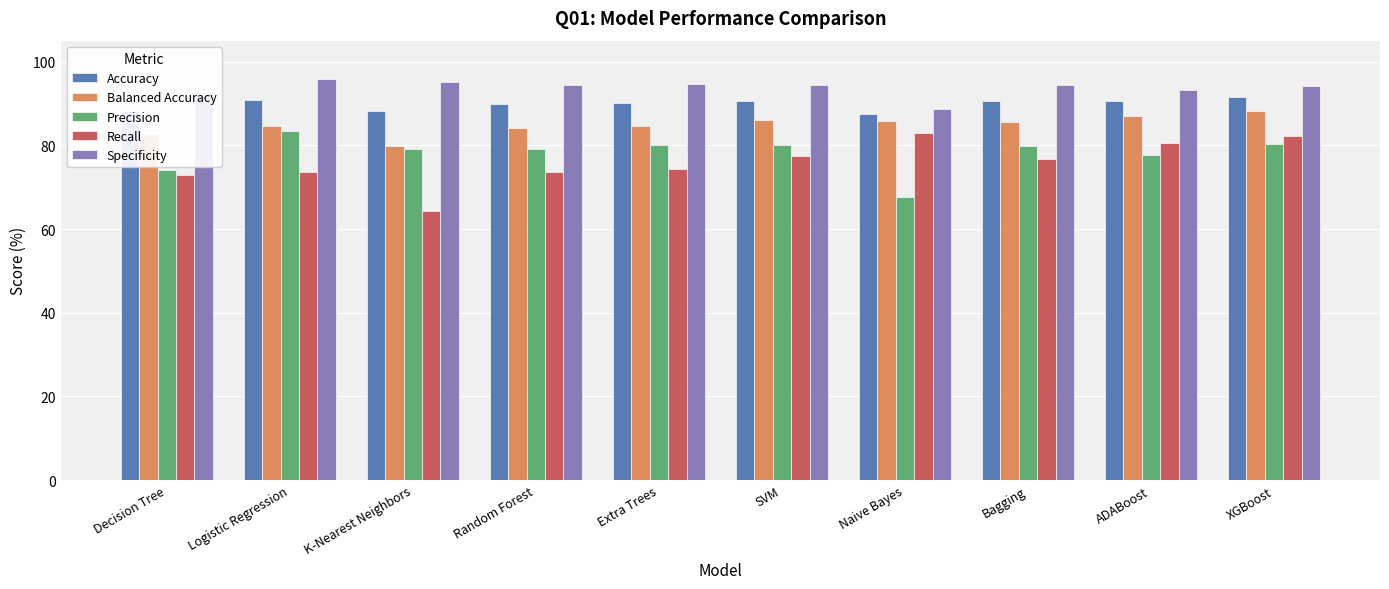

Read the Specificity value at XGBoost.

94.2